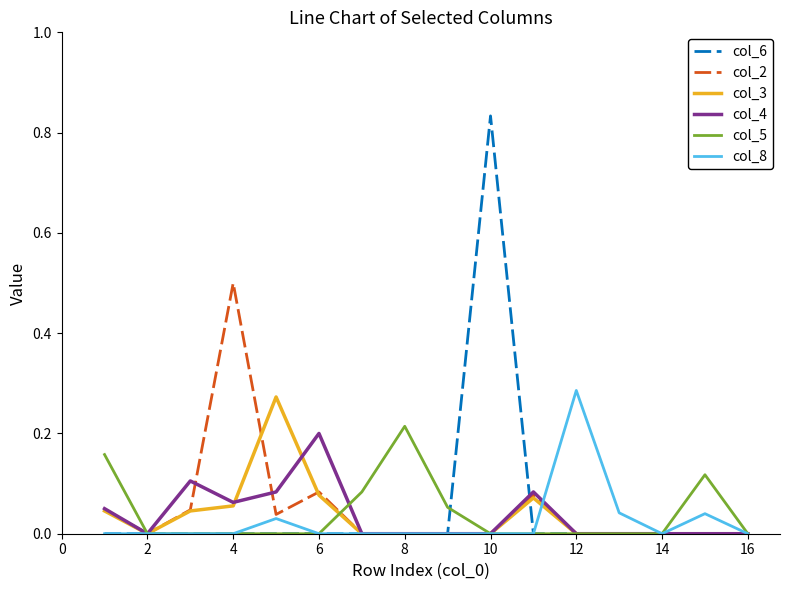

What is the sum of all col_3 values?

0.6